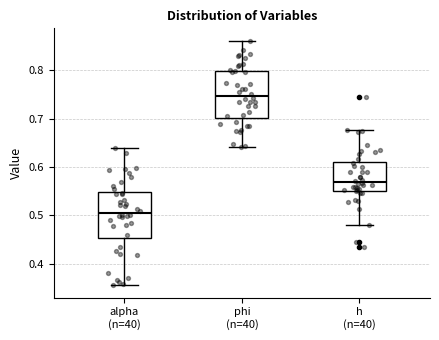

Which box's median line is the lowest?

alpha (n=40)